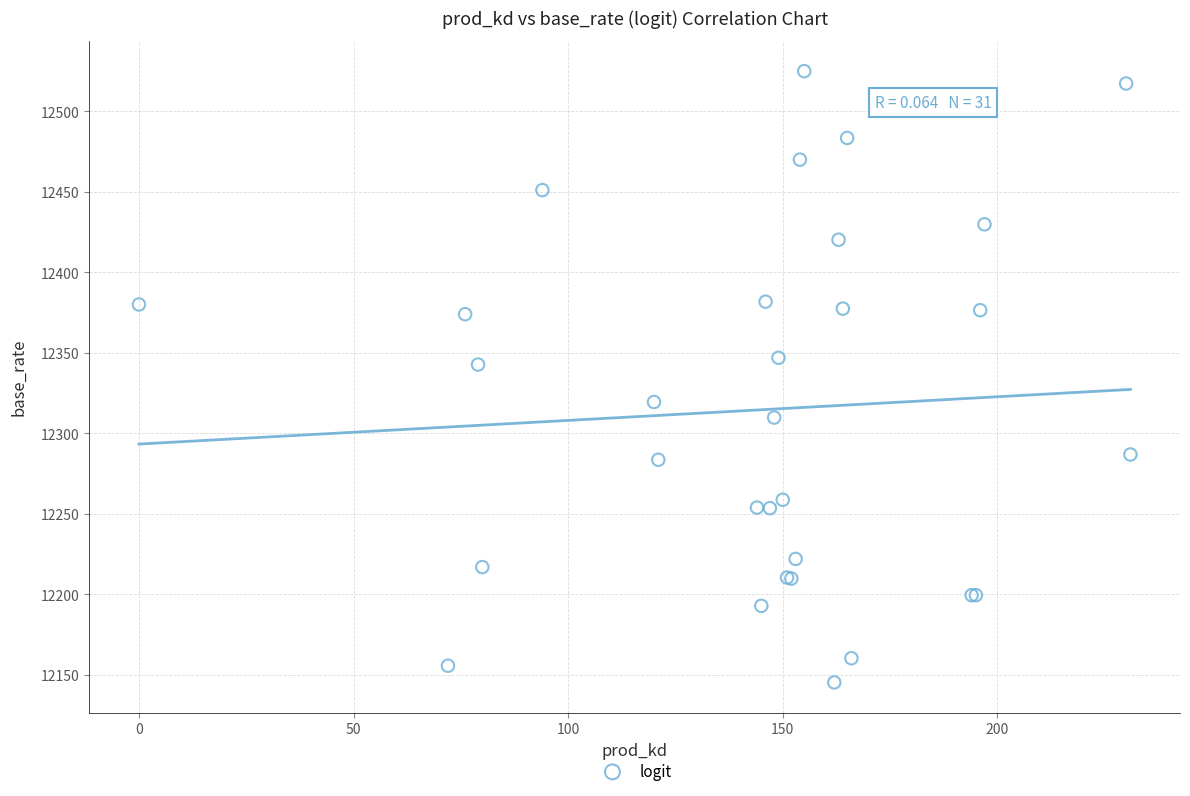

What Y value in the scatter plot is closest to 12335?

12342.7